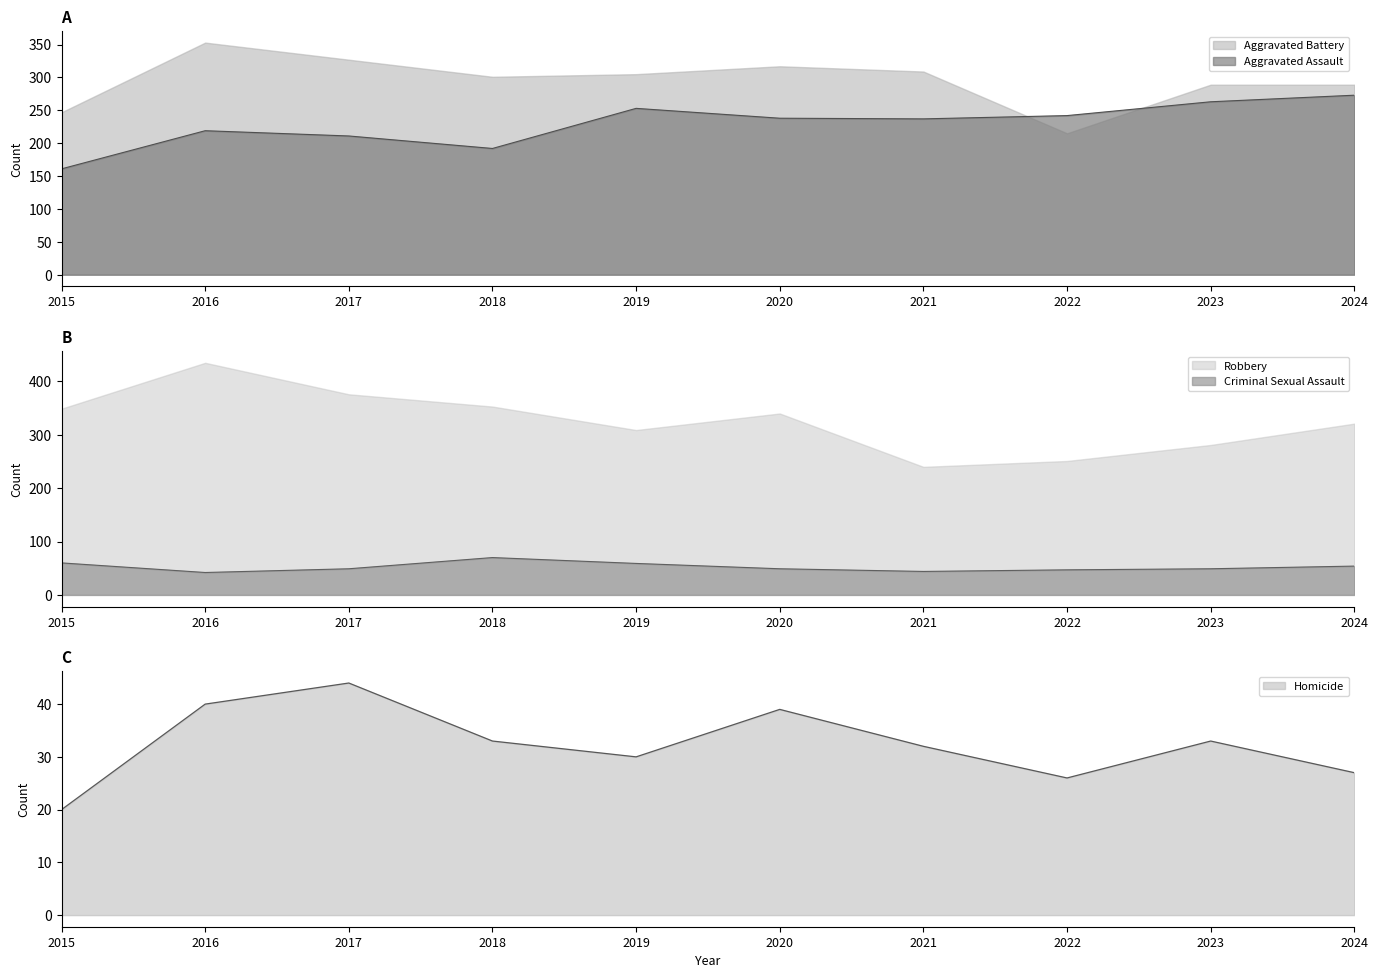

What is the difference between the maximum and minimum values in the Criminal Sexual Assault series?

28